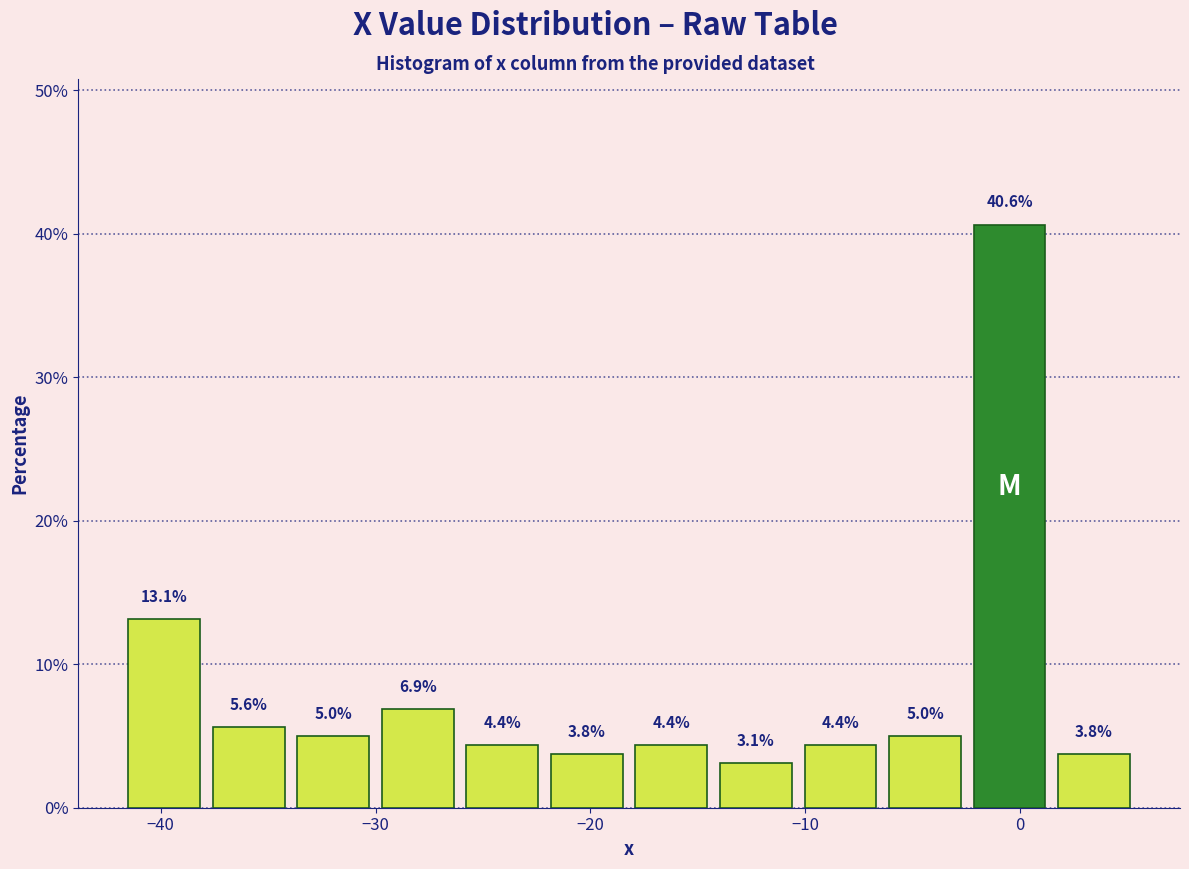

Around what value on the x-axis is the tallest bar? Give the approximate position of its centre, as read against the axis.

0